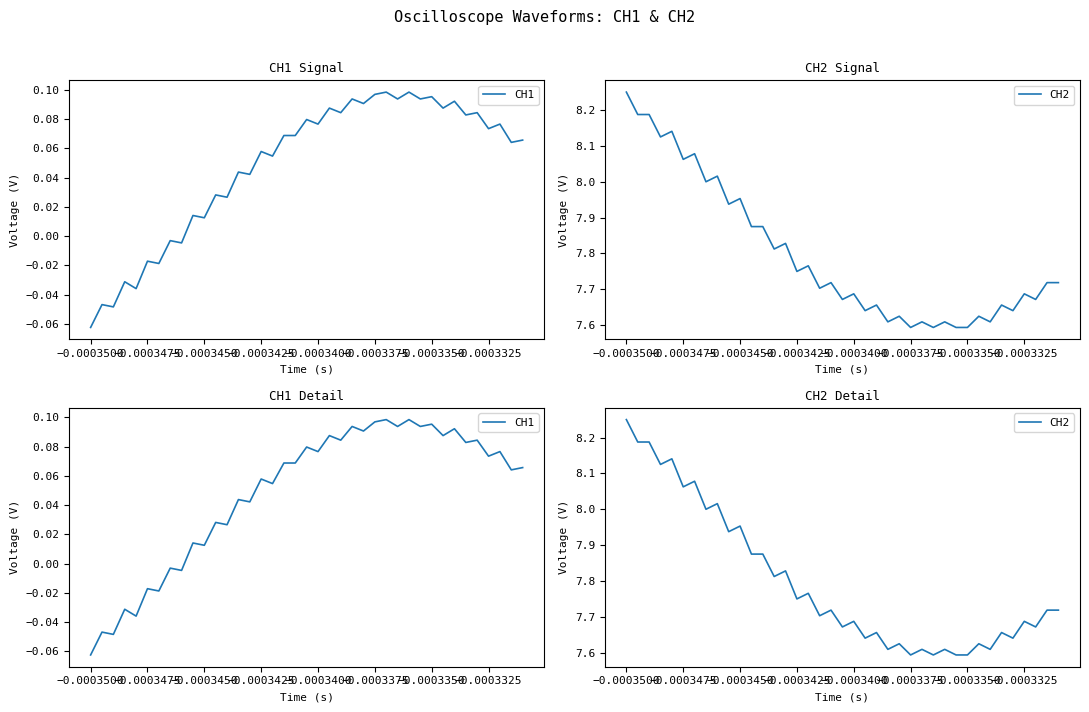

True or false: CH2 and CH1 intersect in this chart.

False